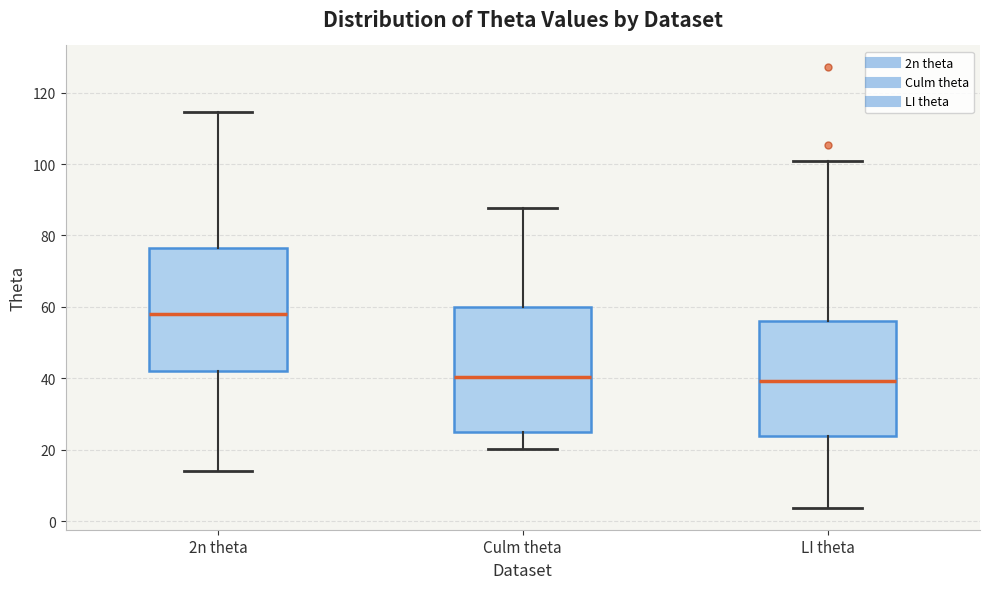

Reading left to right, transcribe this box plot: for each box, give where its median line is, the range the box spans, and where its two whiskers end, as read against the y-axis. The values are not printed on the chart, so give them approximately, as read against the axis.

2n theta: median 58, box 42 to 76, whiskers 14 to 114
Culm theta: median 40, box 26 to 60, whiskers 20 to 88
LI theta: median 40, box 24 to 56, whiskers 4 to 100